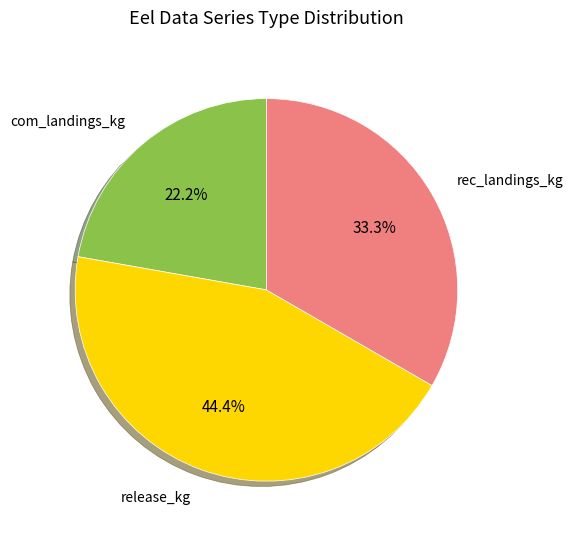

What portion of the pie excludes rec_landings_kg?

66.7%